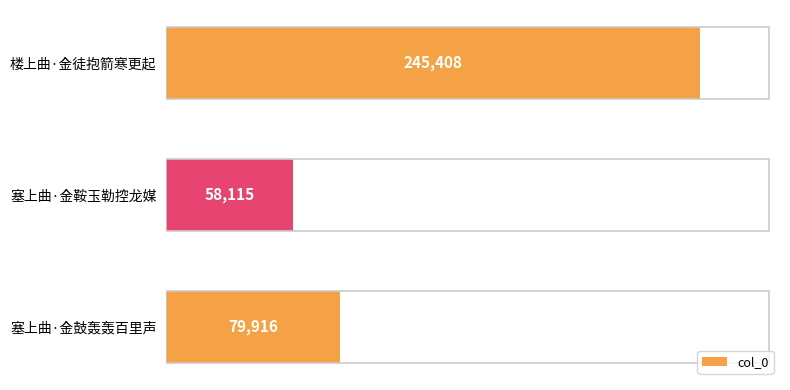

True or false: the data shows 110822 at 塞上曲·金鼓轰轰百里声.

False